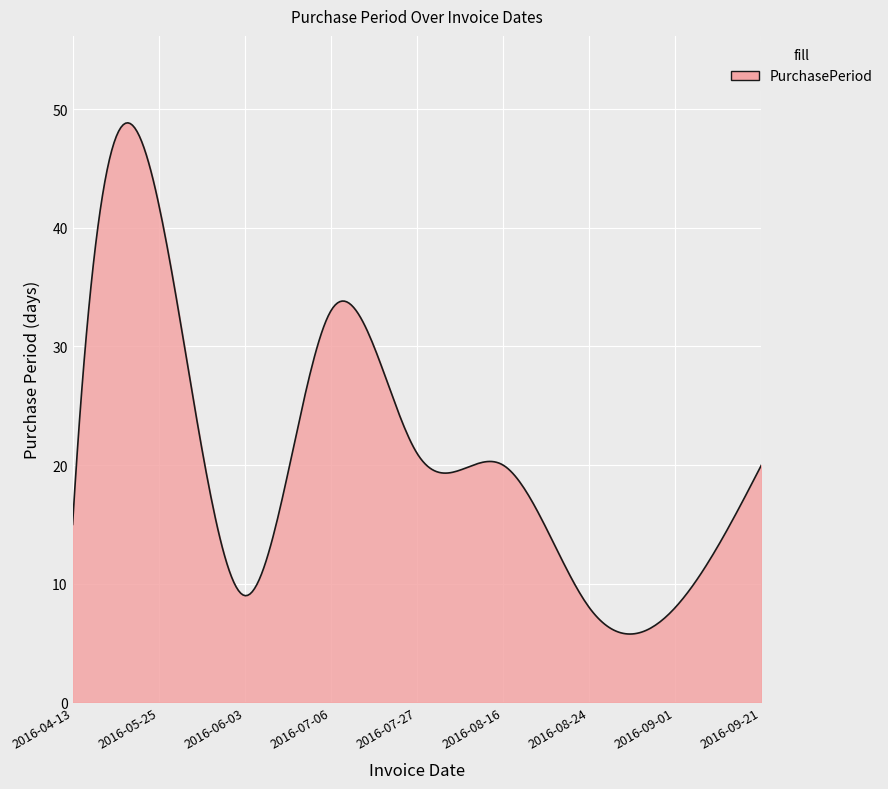

What is the difference between the maximum and minimum values?

43.1